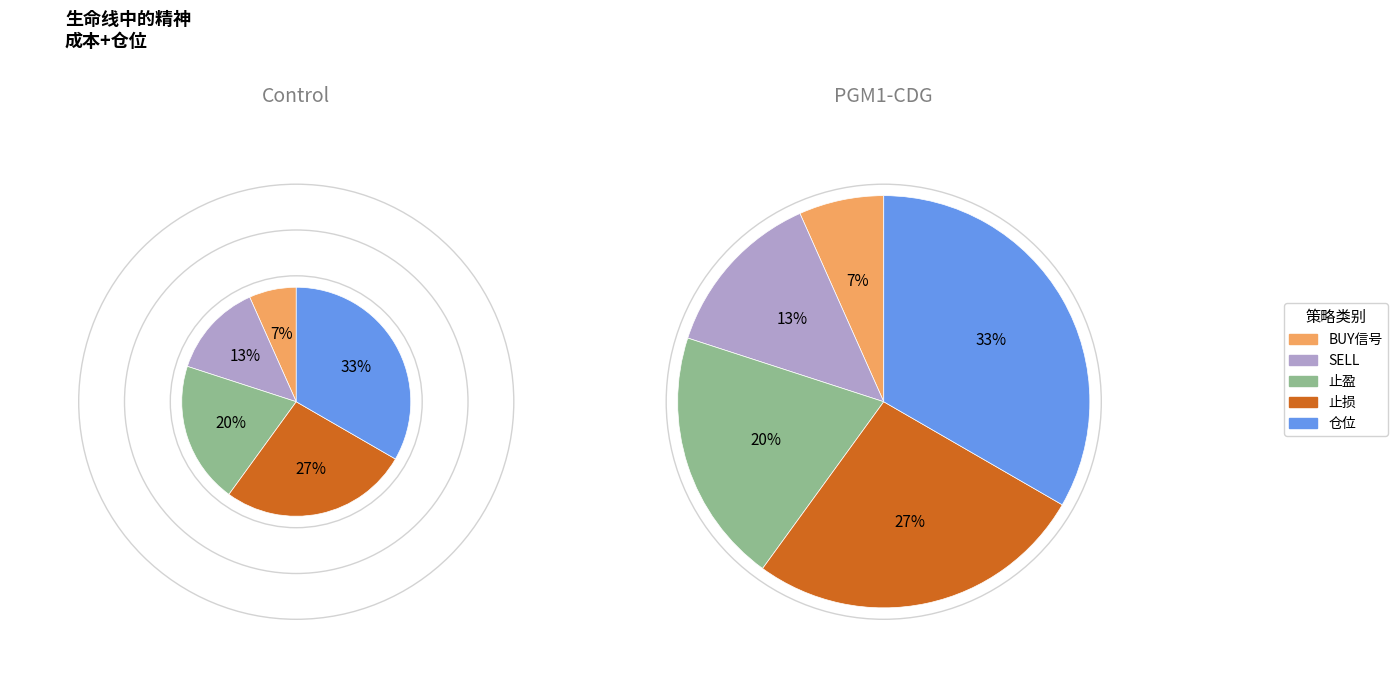

What percentage is the 止盈 slice, to the nearest percent?

20%